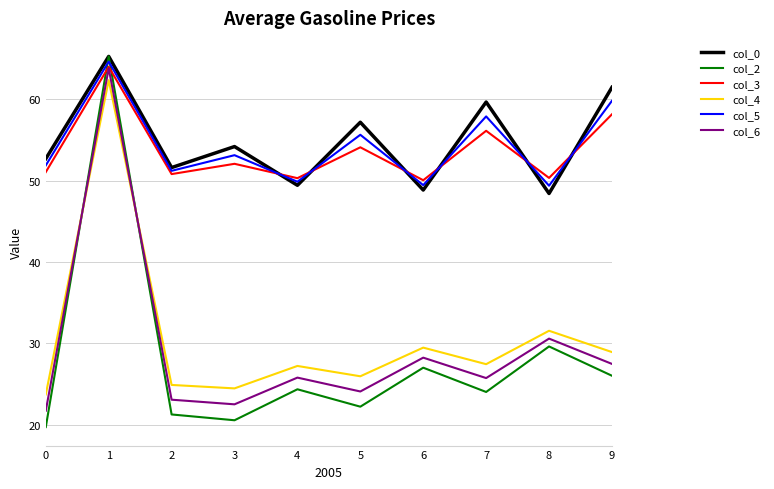

The value of col_5 at 0 is 11.4. True or false?

False